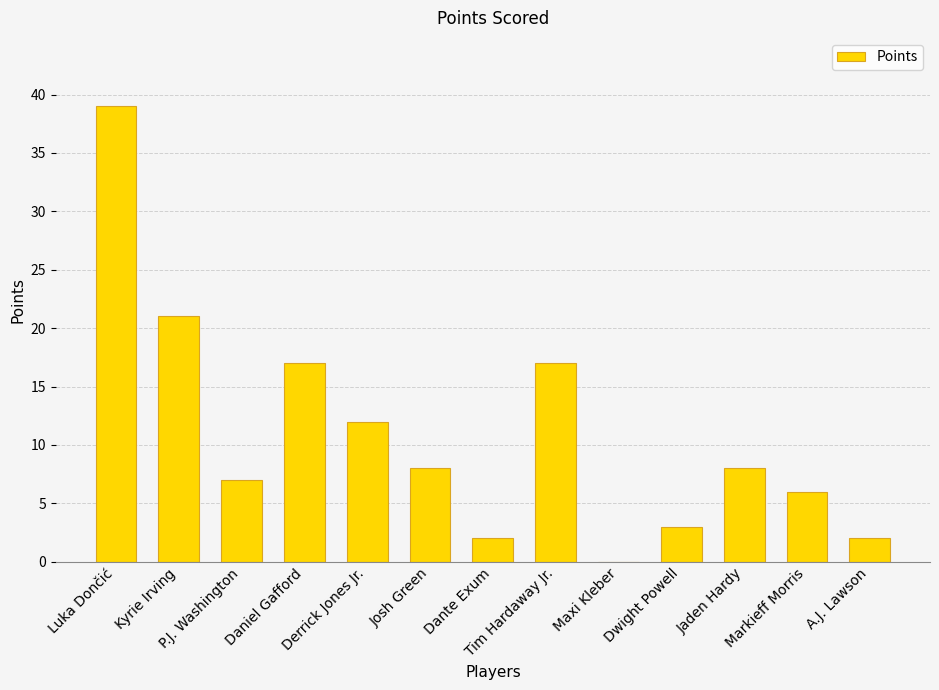

What is the change in value from Josh Green to Tim Hardaway Jr.?

+9